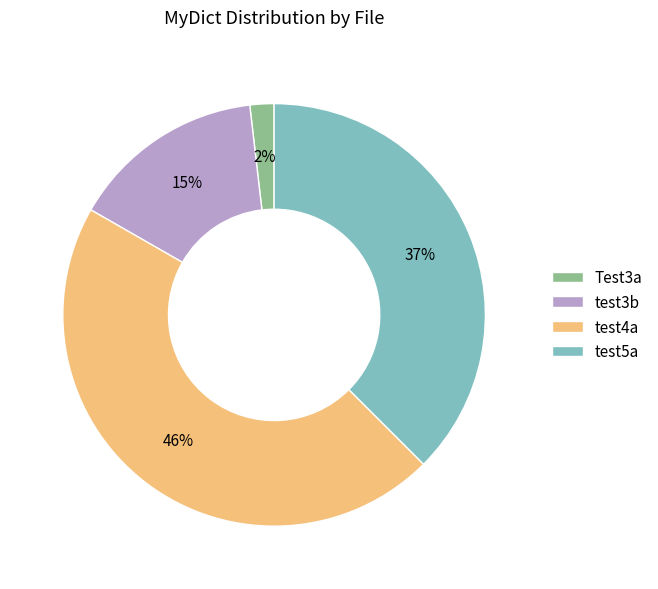

Is the sum of test4a and Test3a greater than half?

No